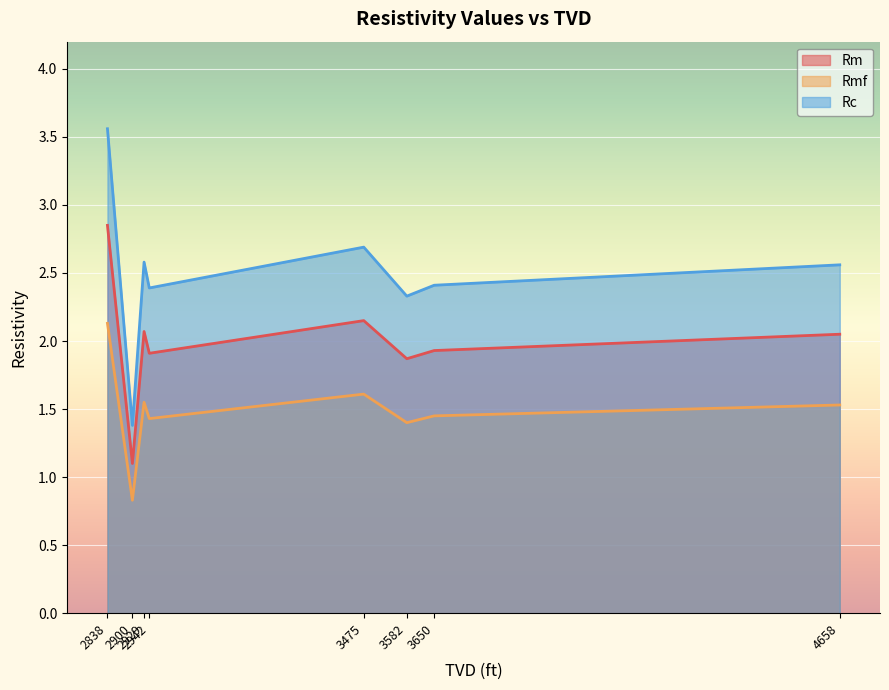

At which label does Rm first exceed 2?

2838